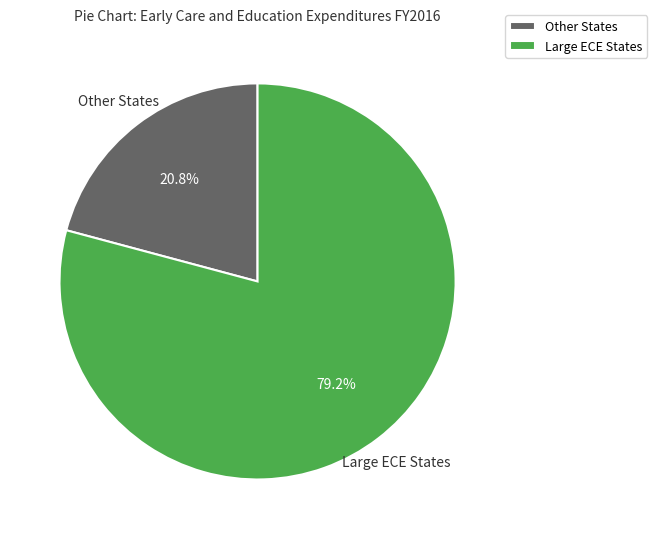

What is the ratio of the value at Other States to the value at Large ECE States?

0.3